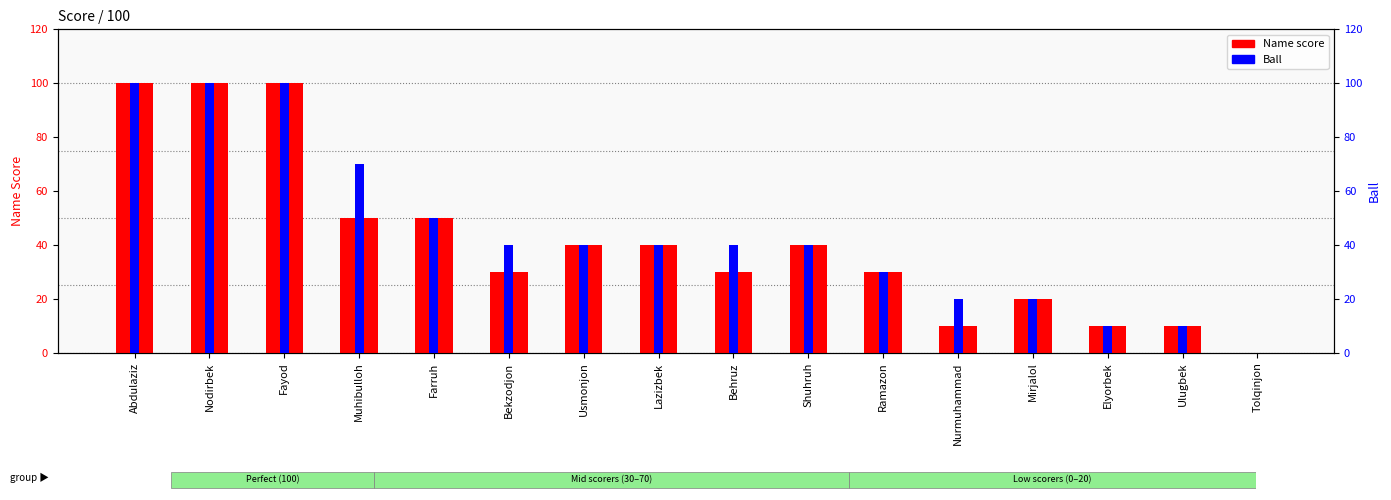

True or false: Name score has a value of 0 at Tolqinjon.

True